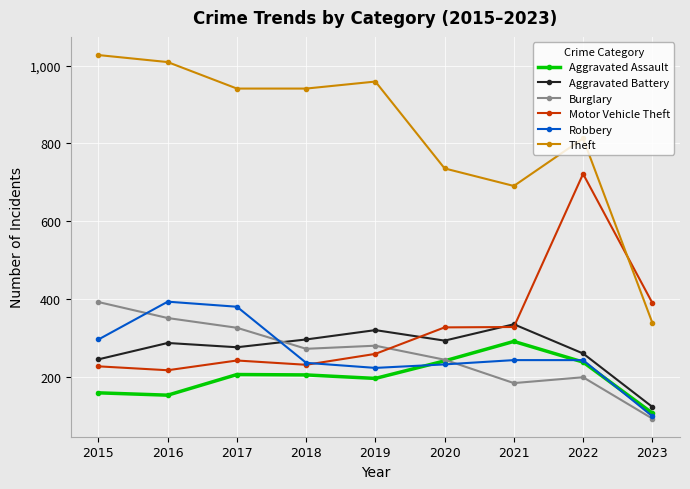

Does the chart display data point markers on the line(s)?

Yes